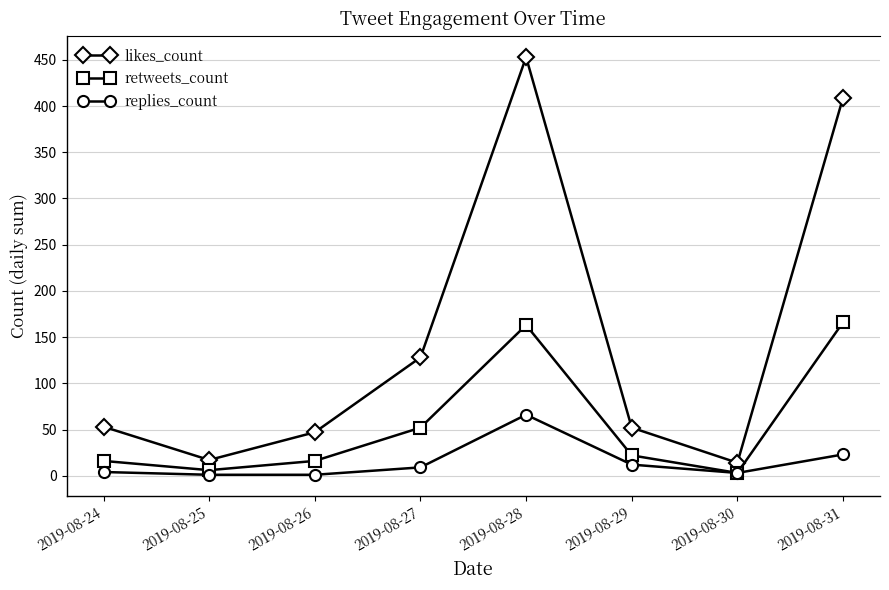

Rank the series at 2019-08-28 from highest to lowest value.

likes_count, retweets_count, replies_count